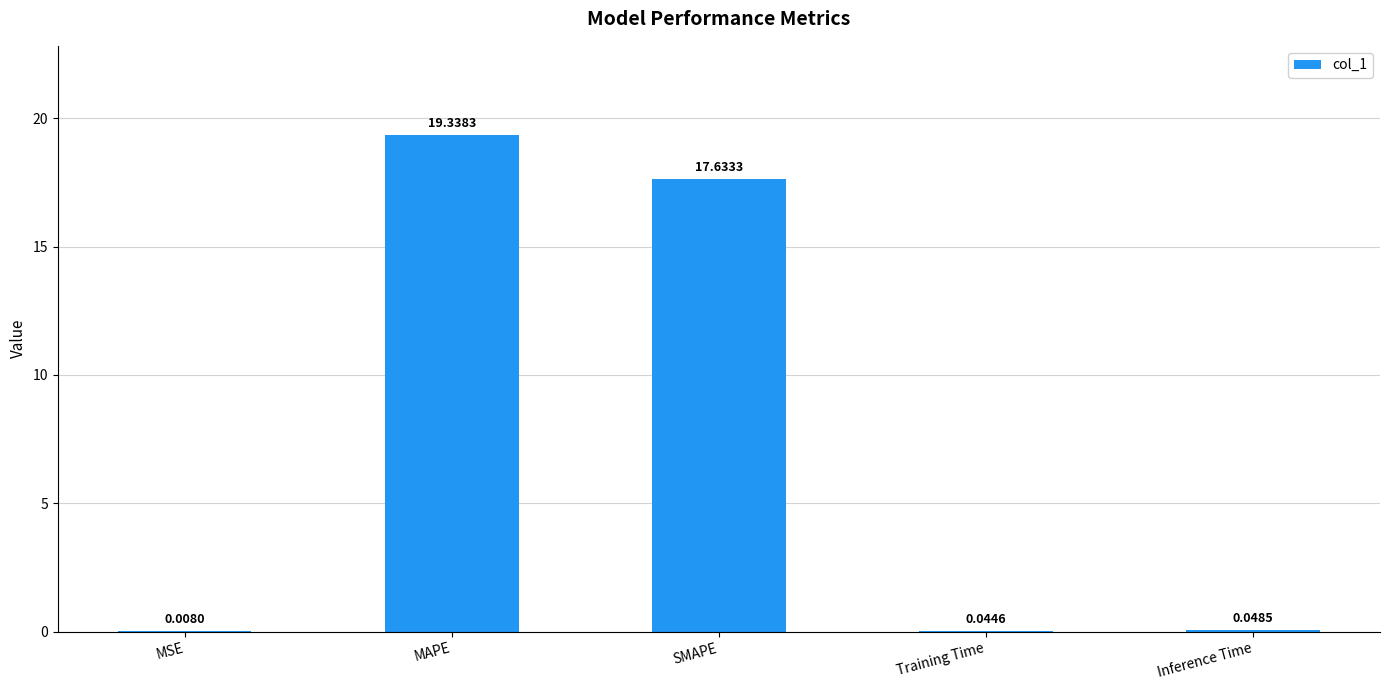

What is the sum of all values?

37.1